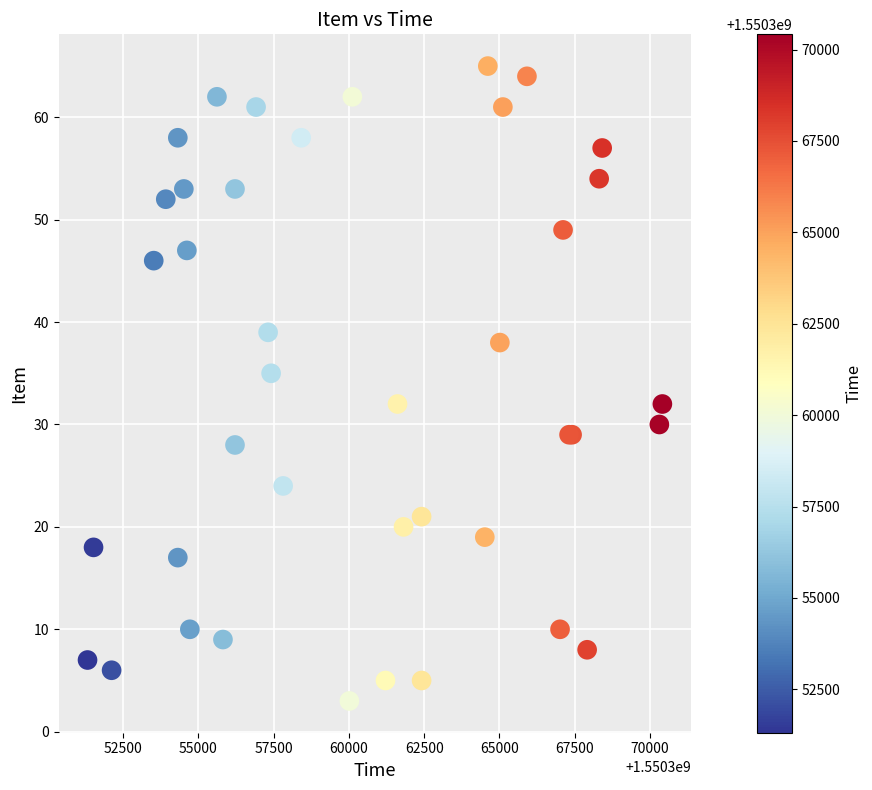

What Y value in the scatter plot is closest to 34?

35